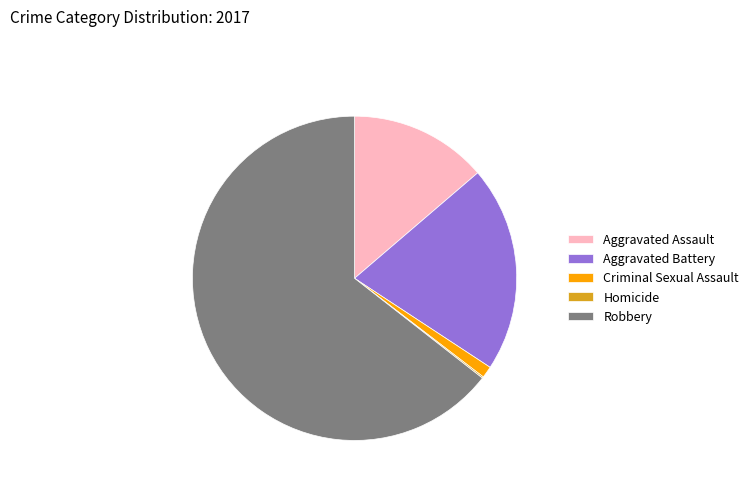

Which category has the biggest portion of the pie?

Robbery